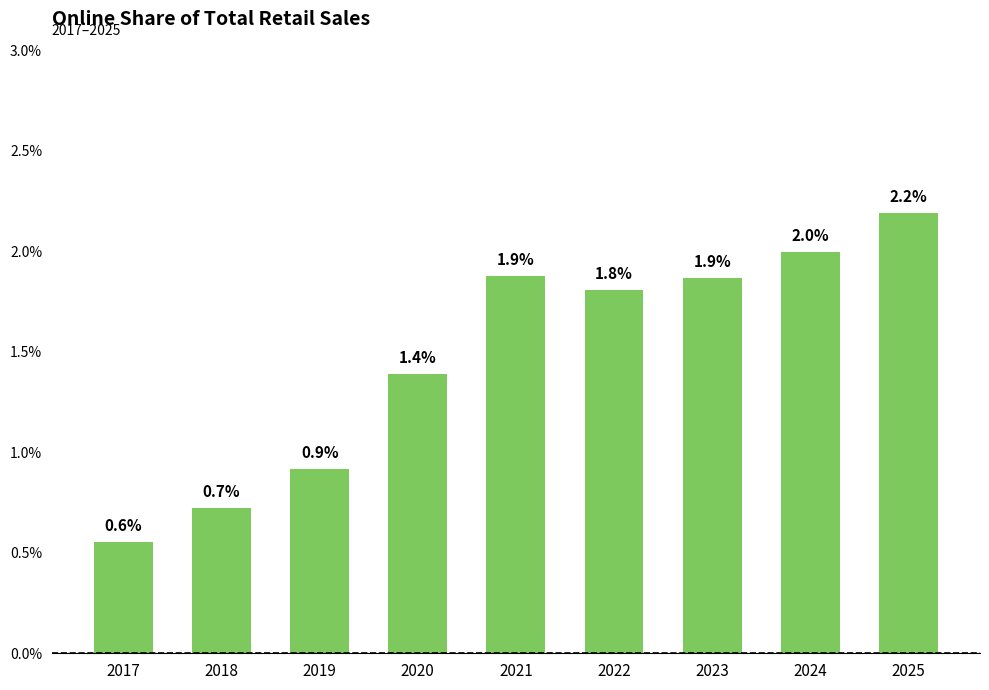

What is the change in value from 2018 to 2019?

+0.2